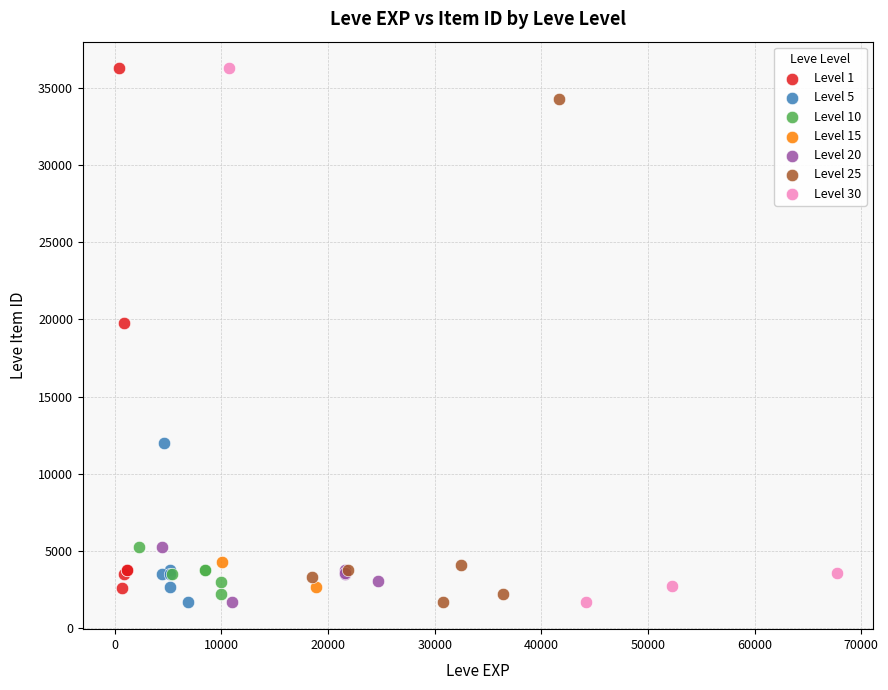

What are all the series names shown in the legend?

Level 1, Level 5, Level 10, Level 15, Level 20, Level 25, Level 30